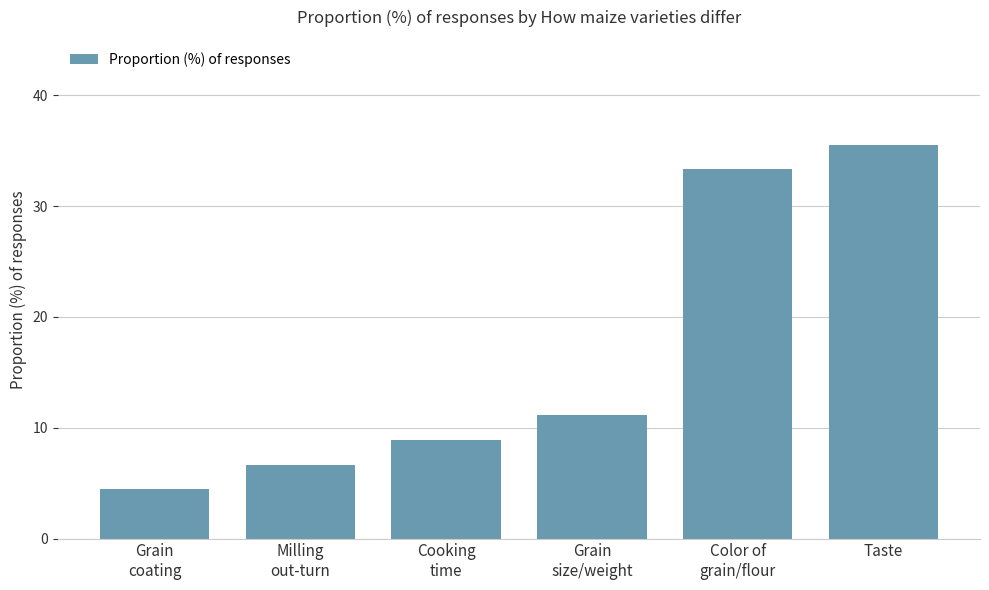

At which category does the chart reach its minimum across all series?

Grain
coating